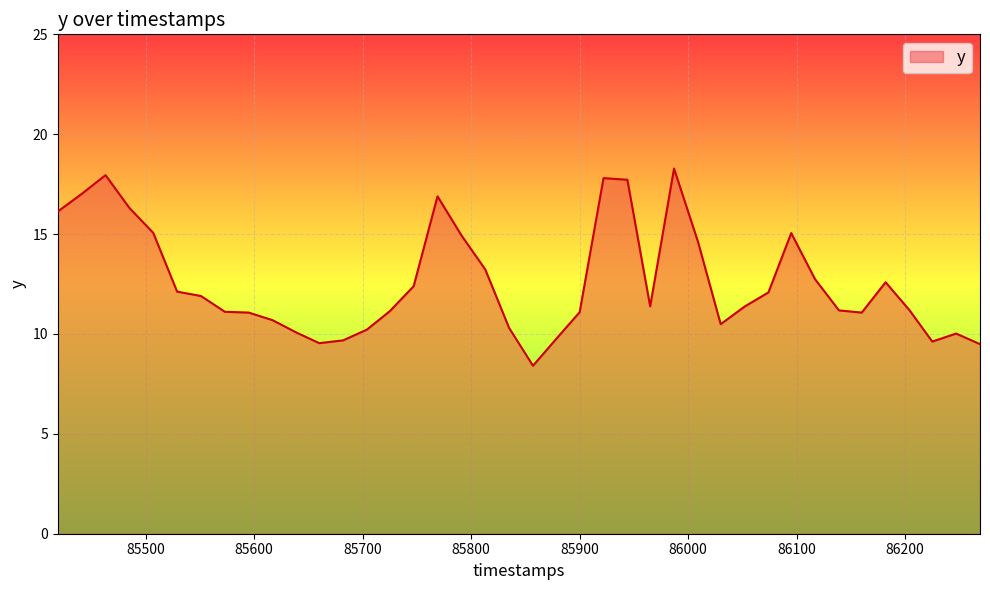

What is the greatest value displayed?

18.3